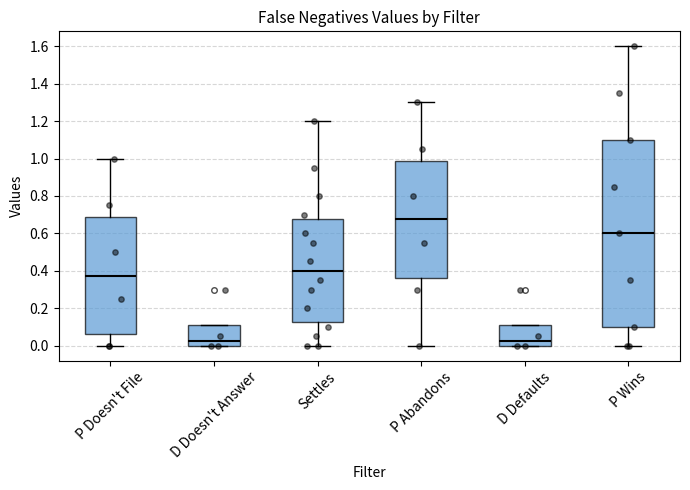

Reading left to right, transcribe this box plot: for each box, give where its median line is, the range the box spans, and where its two whiskers end, as read against the y-axis. The values are not printed on the chart, so give them approximately, as read against the axis.

P Doesn't File: median 0.38, box 0.06 to 0.68, whiskers 0.00 to 1.00
D Doesn't Answer: median 0.02, box 0.00 to 0.12, whiskers 0.00 to 0.12
Settles: median 0.40, box 0.12 to 0.68, whiskers 0.00 to 1.20
P Abandons: median 0.68, box 0.36 to 0.98, whiskers 0.00 to 1.30
D Defaults: median 0.02, box 0.00 to 0.12, whiskers 0.00 to 0.12
P Wins: median 0.60, box 0.10 to 1.10, whiskers 0.00 to 1.60